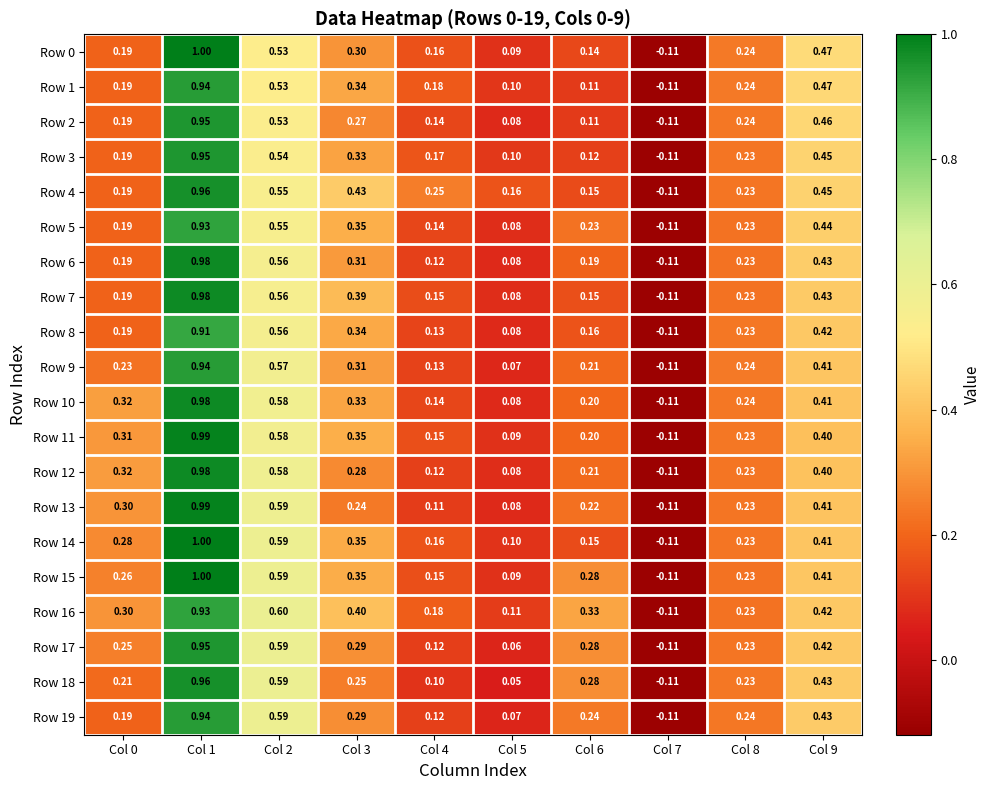

Which series changed the most between Col 1 and Col 4?

Row 13